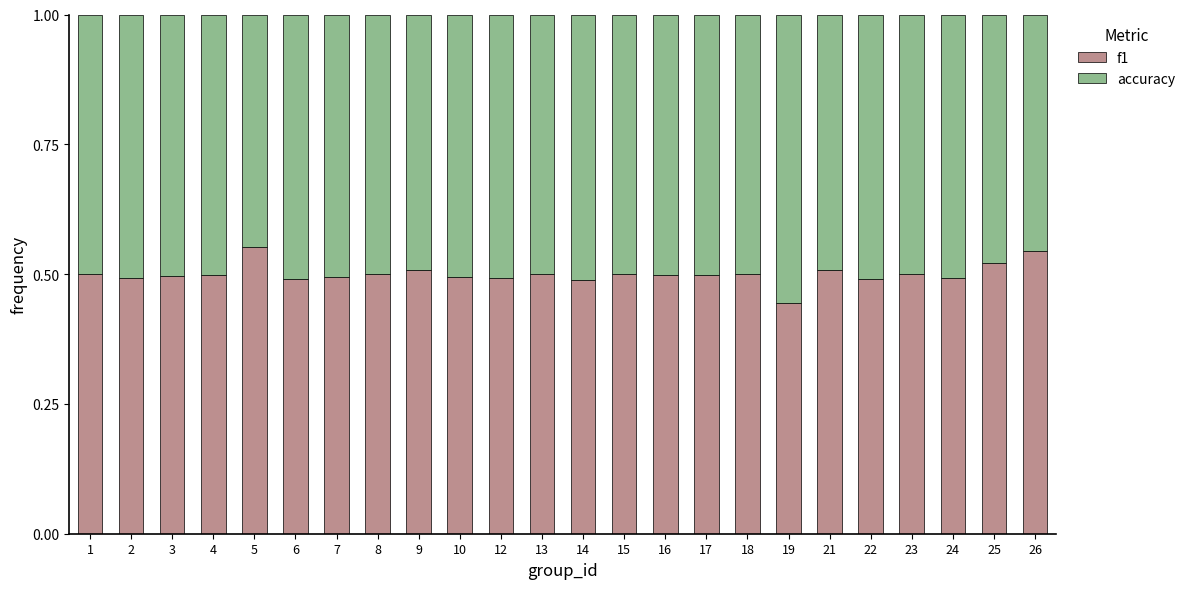

What is the sum of the f1 values at 14 and 1?

1.0